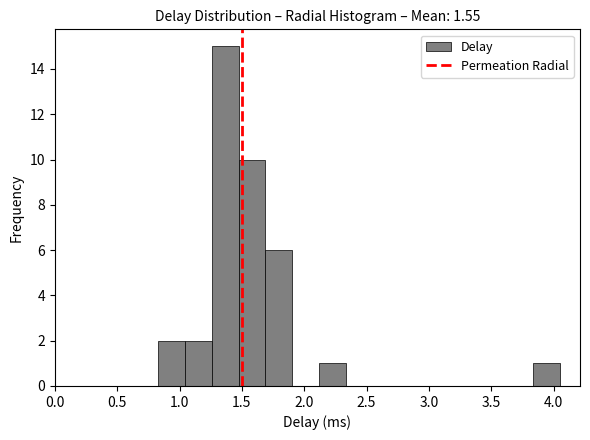

What is the height of the bar covering 1.25 to 1.45 on the x-axis? Neither the bar edges nor the heights are printed on the chart, so give them approximately, as read against the axes.

15